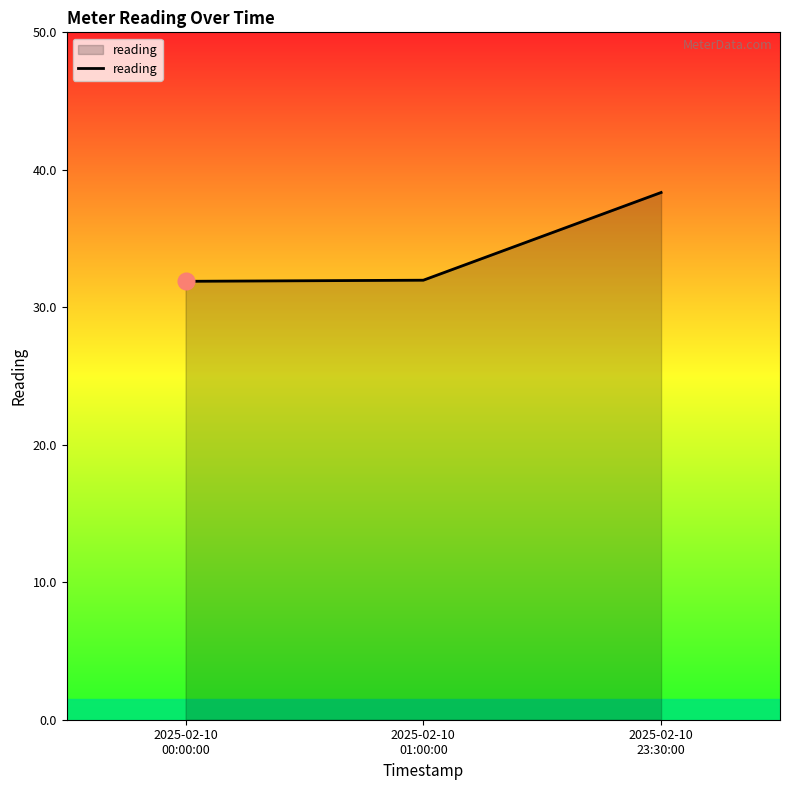

Is it true that the value at 2025-02-10
00:00:00 is 31.9?

True